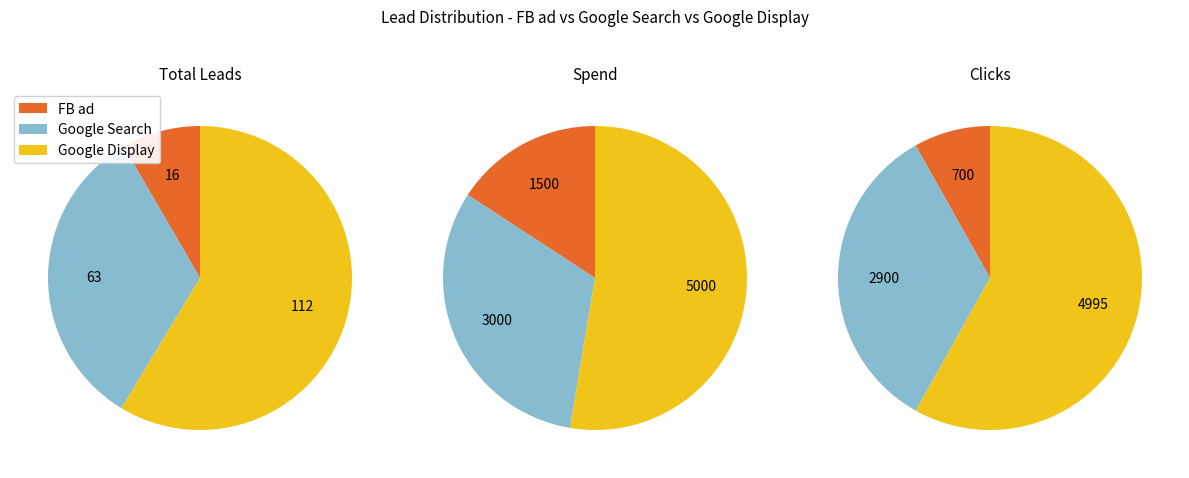

Which category has the biggest portion of the pie?

Google Display